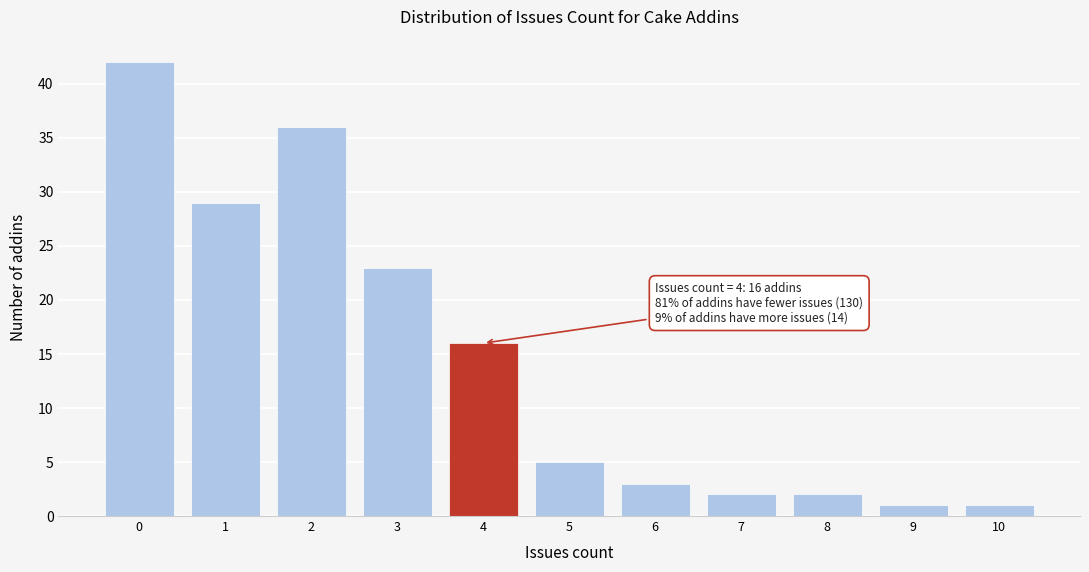

Reading left to right, what are all the values shown in this chart?

42	29	36	23	16	5	3	2	2	1	1